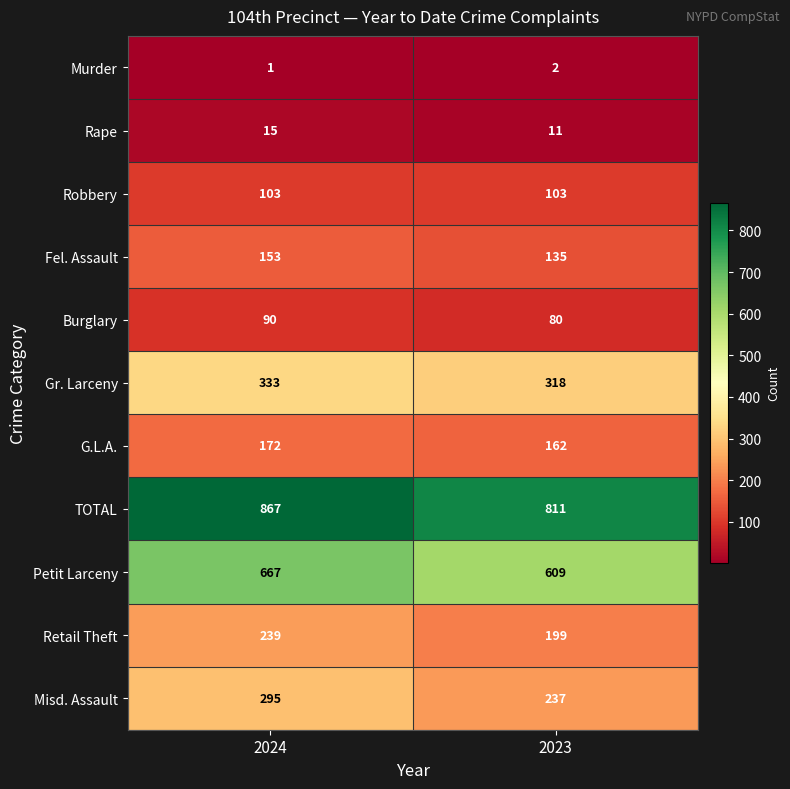

Which category has the lowest value in the Fel. Assault series?

2023